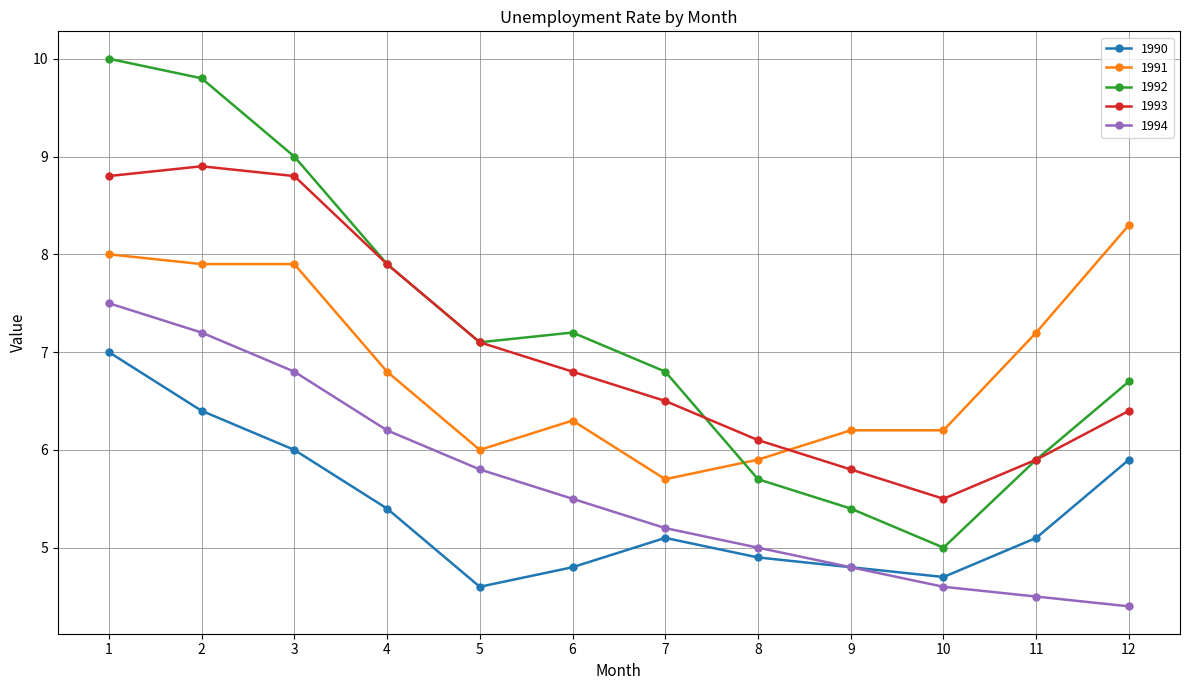

How many series are shown in this chart?

5